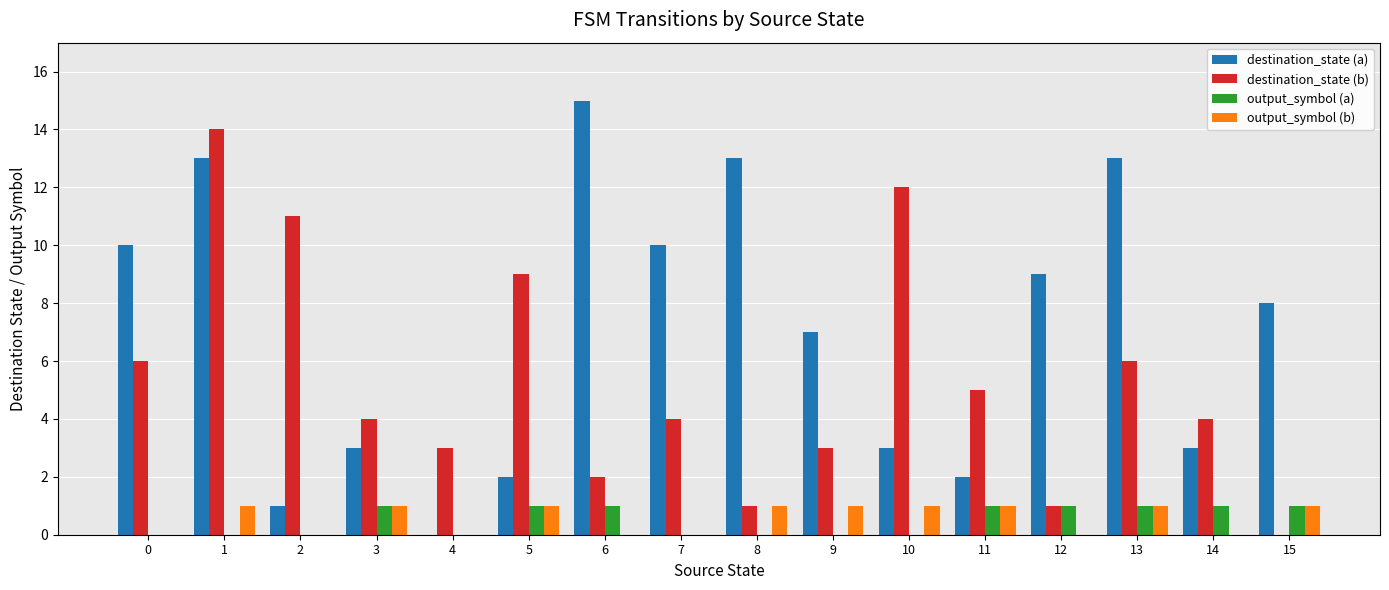

Between 0 and 11, which series saw the biggest shift?

destination_state (a)